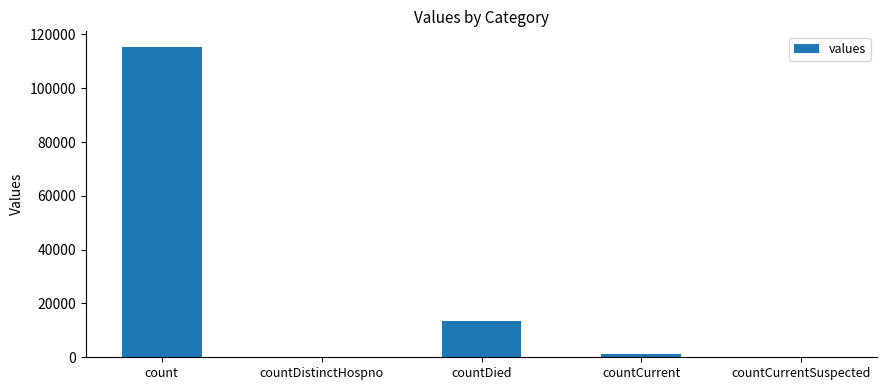

What is the change in value from countDistinctHospno to countDied?

+13343